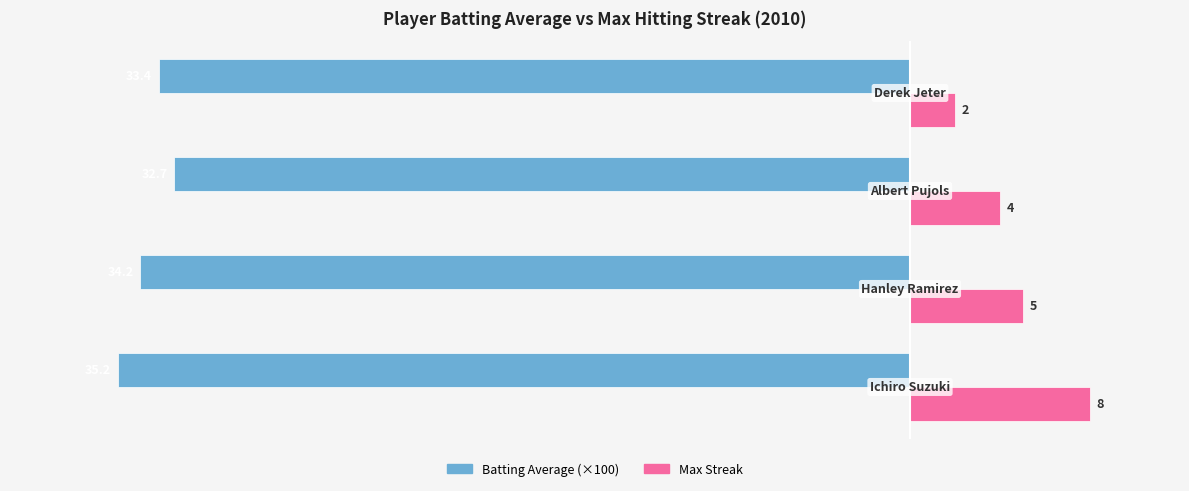

Which series has the largest range (max minus min)?

Max Streak